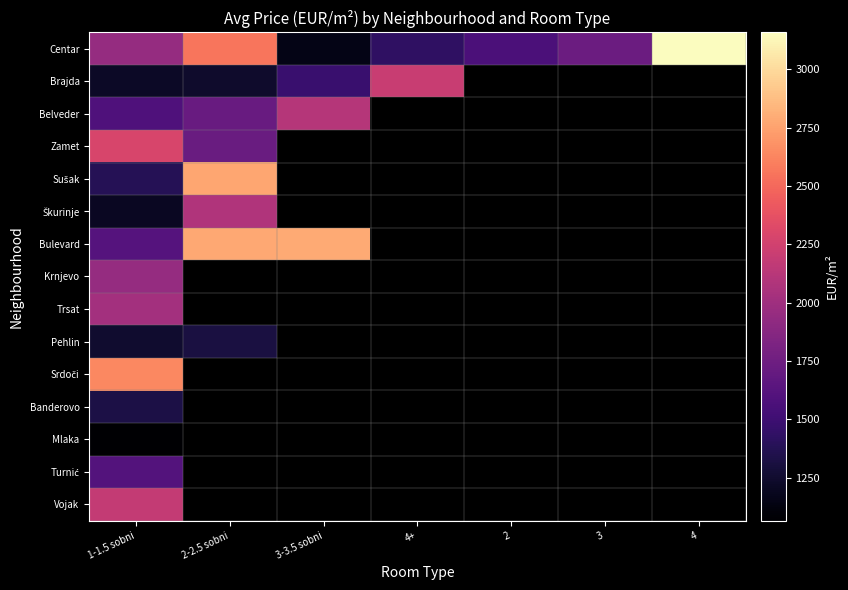

Between 2-2.5 sobni and 4+, which series saw the biggest shift?

Centar